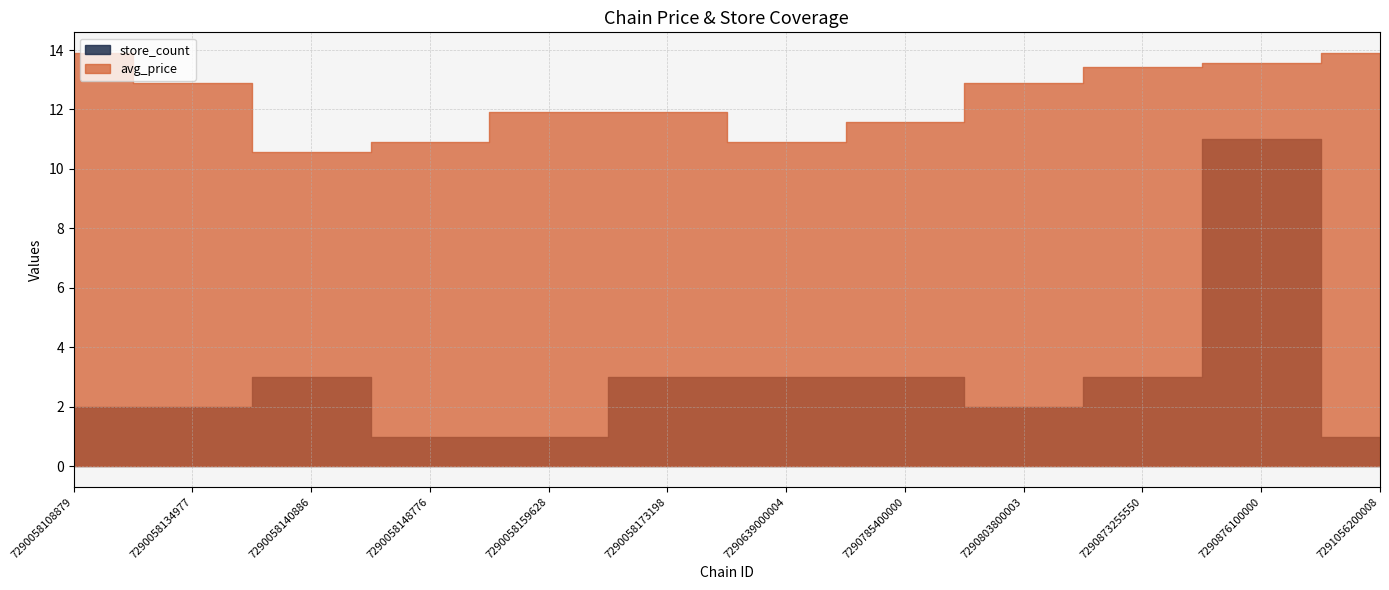

Reading right to left, extract all data points from this chart.

avg_price: 13.9	13.6	13.4	12.9	11.6	10.9	11.9	11.9	10.9	10.6	12.9	13.9
store_count: 1.0	11.0	3.0	2.0	3.0	3.0	3.0	1.0	1.0	3.0	2.0	2.0